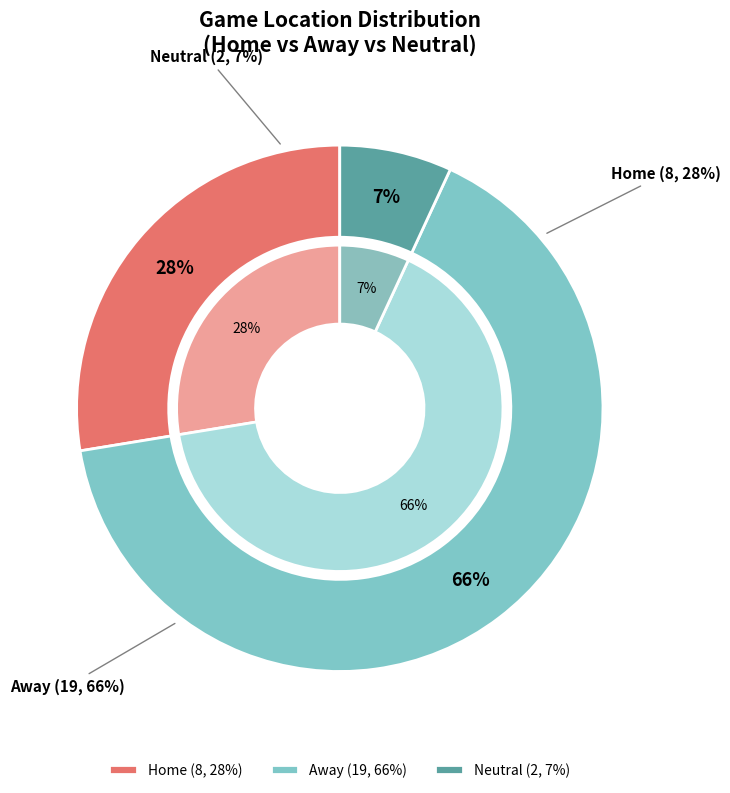

True or false: Neutral accounts for 1% of the total.

False